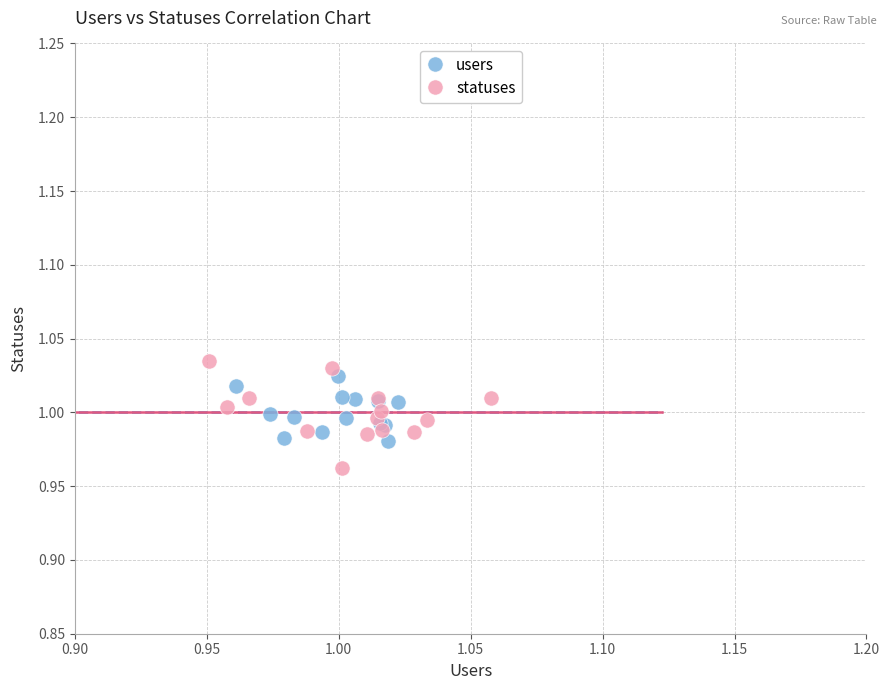

Which series contains the highest Y value?

statuses